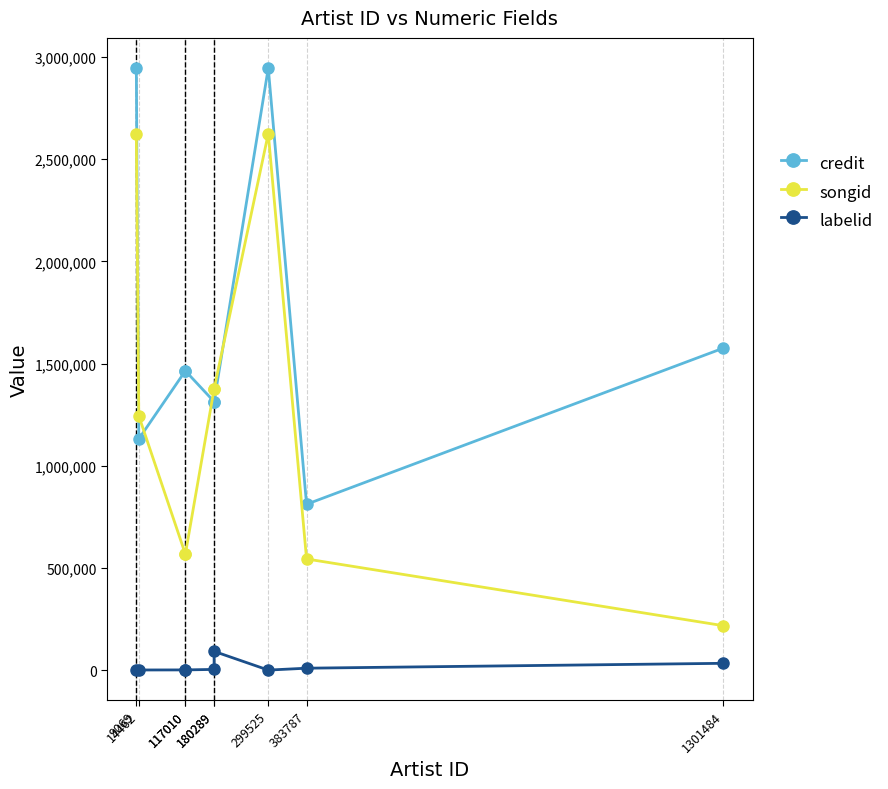

How many lines are shown in the chart?

3